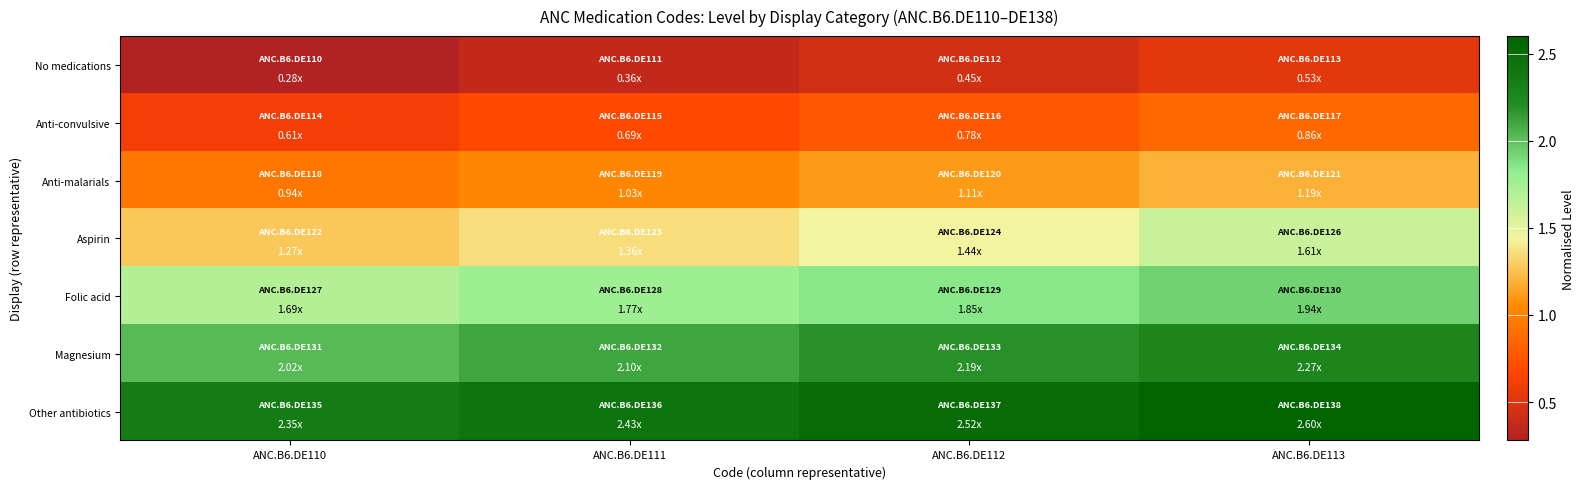

What is the smallest value displayed?

0.3